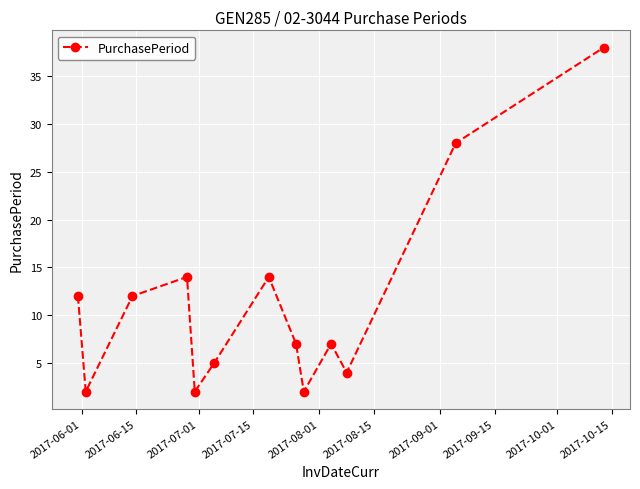

True or false: the data has more than 1 interior local peaks.

True